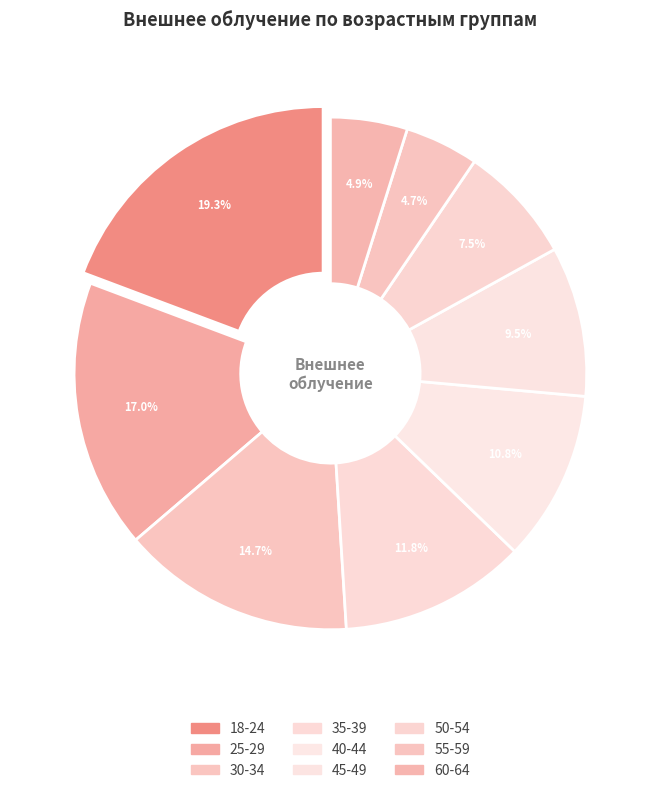

To the nearest percent, what portion does 60-64 represent?

5%